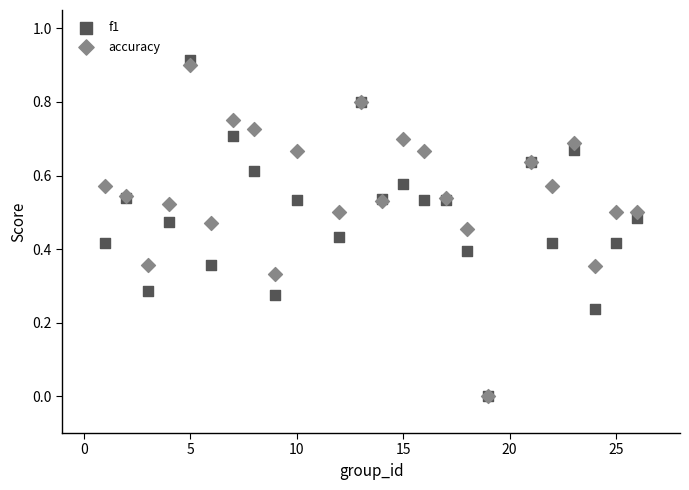

Which series contains the highest Y value?

f1